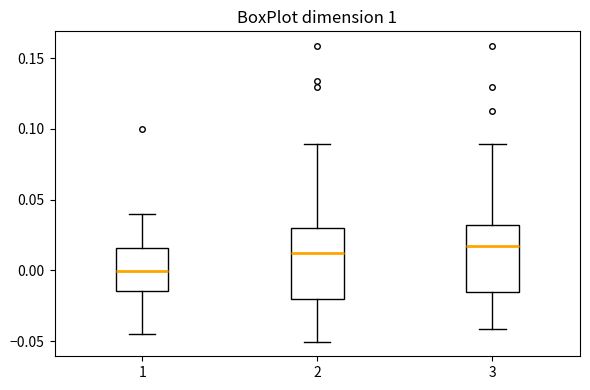

Reading left to right, read every box against the y-axis: the position of its median line, the range the box covers, and the ends of its whiskers. The values are not printed on the chart, so give them approximately, as read against the axis.

1: median 0.000, box -0.015 to 0.015, whiskers -0.045 to 0.040
2: median 0.010, box -0.020 to 0.030, whiskers -0.050 to 0.090
3: median 0.015, box -0.015 to 0.030, whiskers -0.040 to 0.090